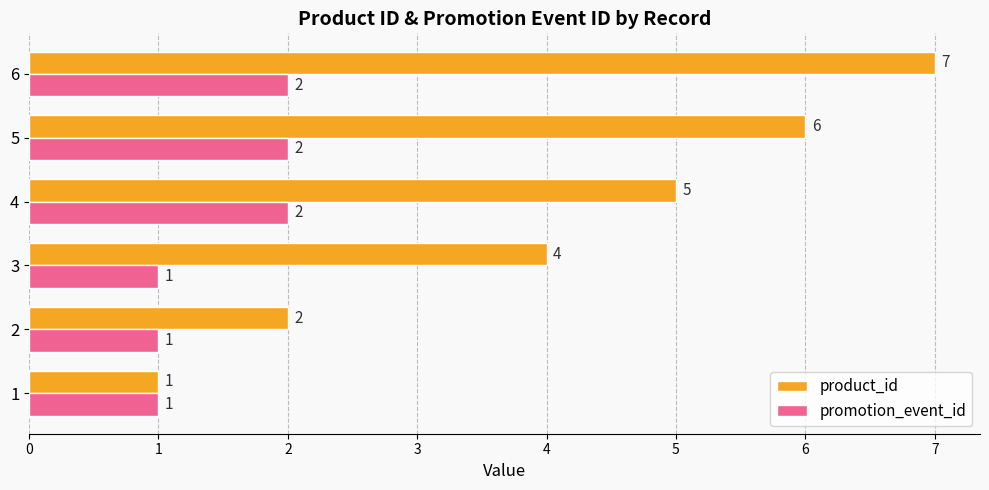

What are all the series names shown in the legend?

product_id, promotion_event_id